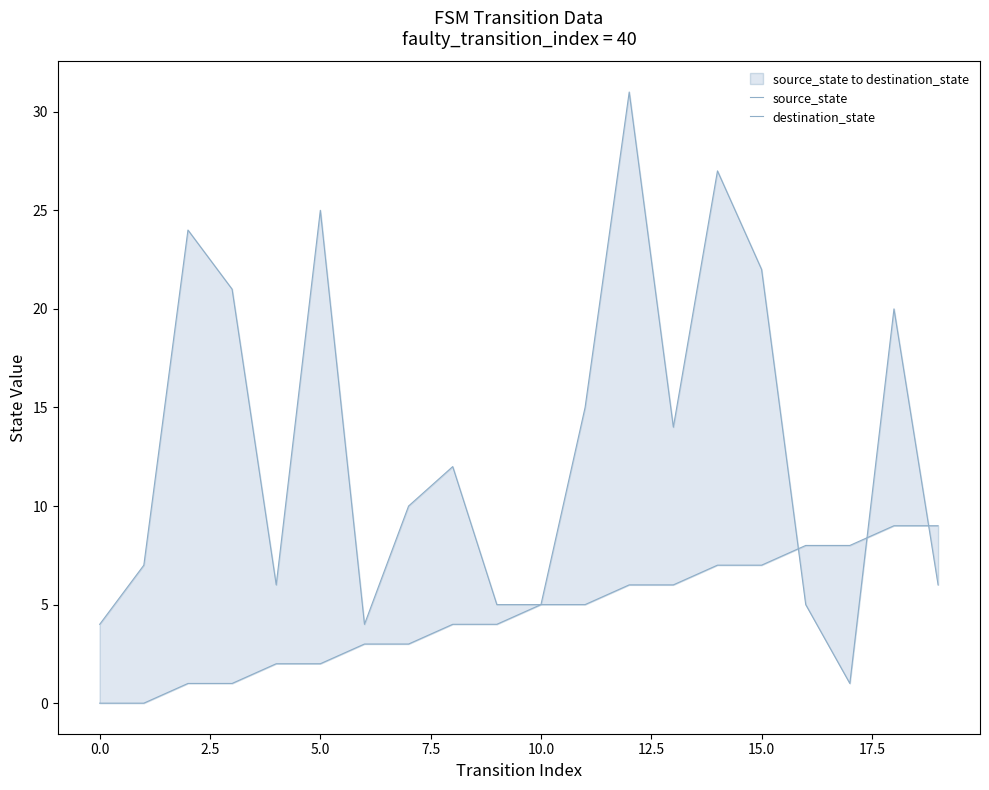

What is the greatest value displayed?

31